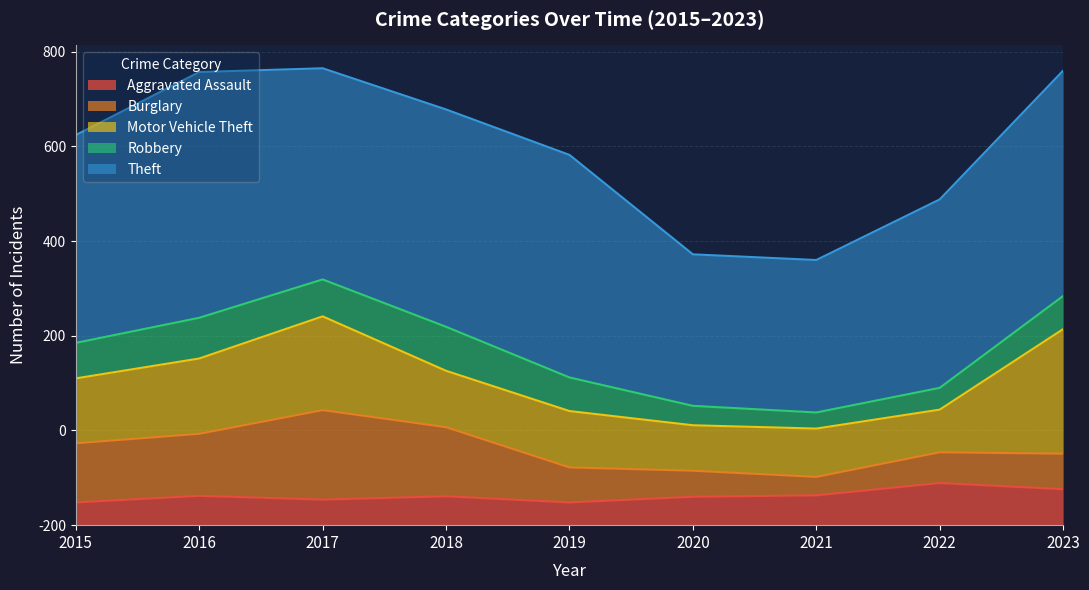

True or false: Motor Vehicle Theft and Aggravated Assault intersect in this chart.

False